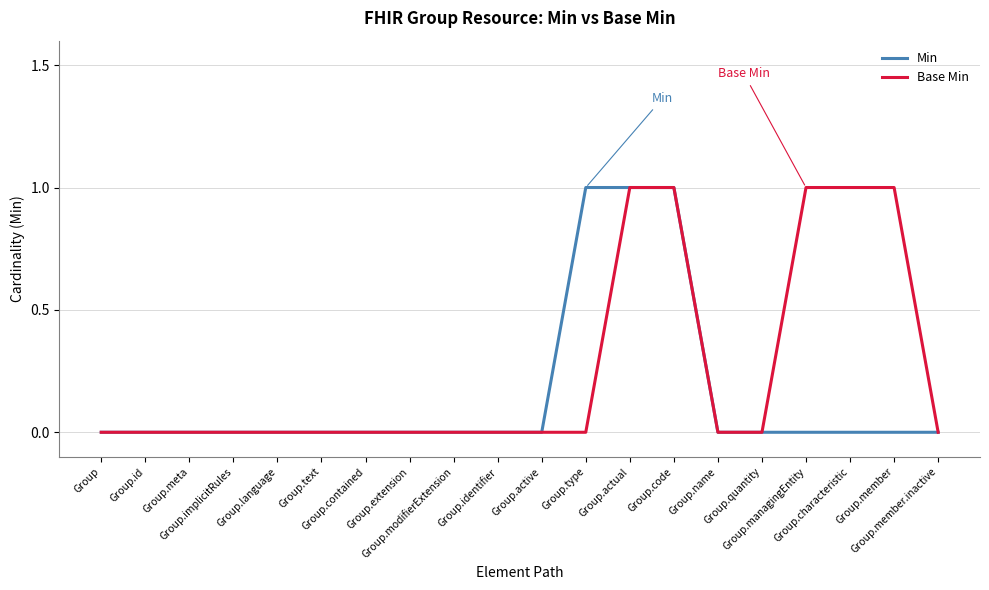

What is the highest value of the Min series?

1